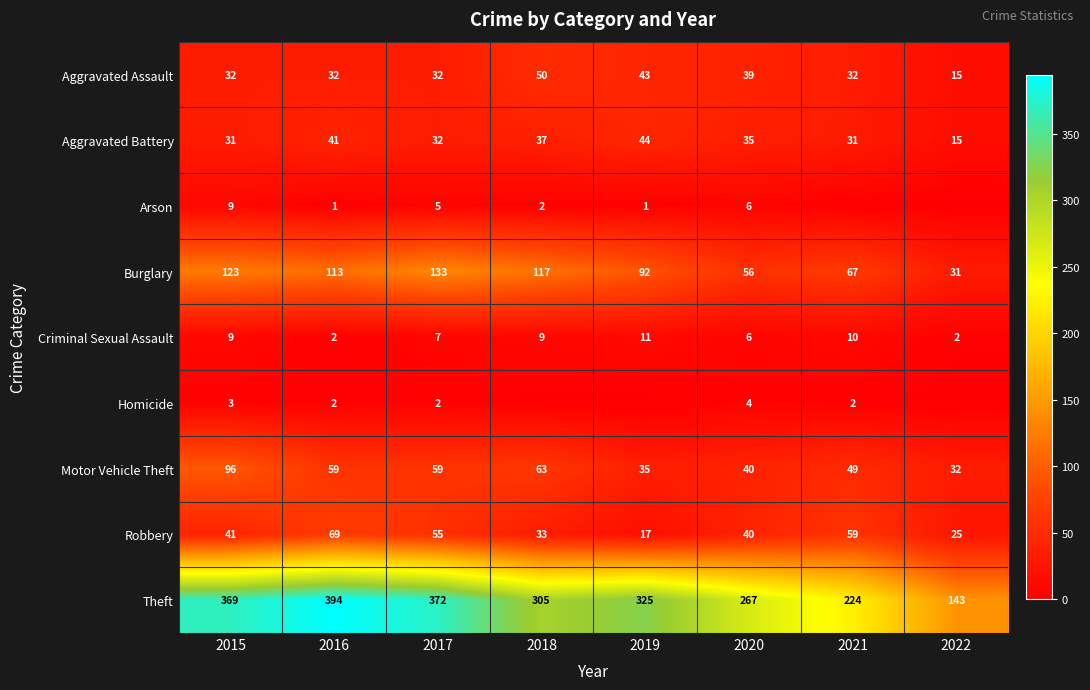

What is the highest value of the Theft series?

394